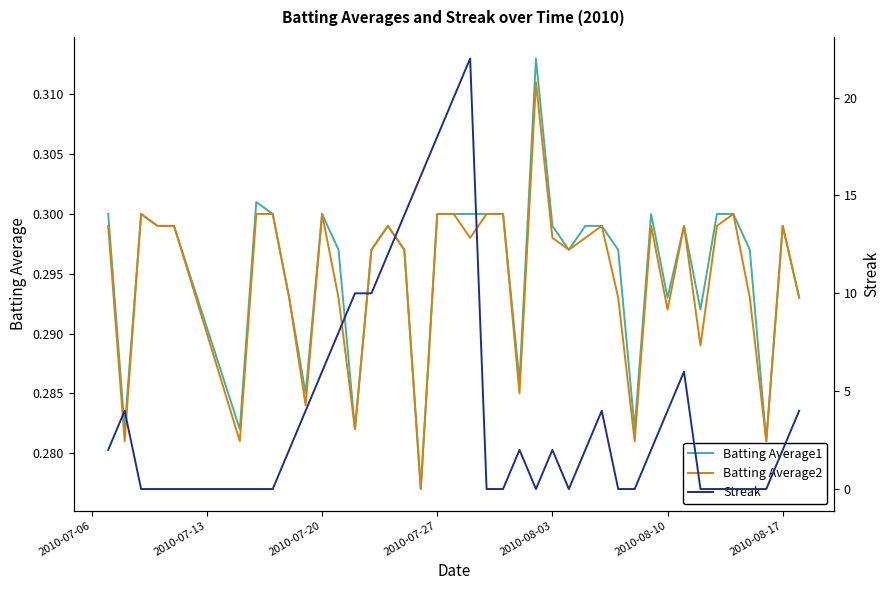

What is the value of the Streak point at the 32nd from the left?

4.0